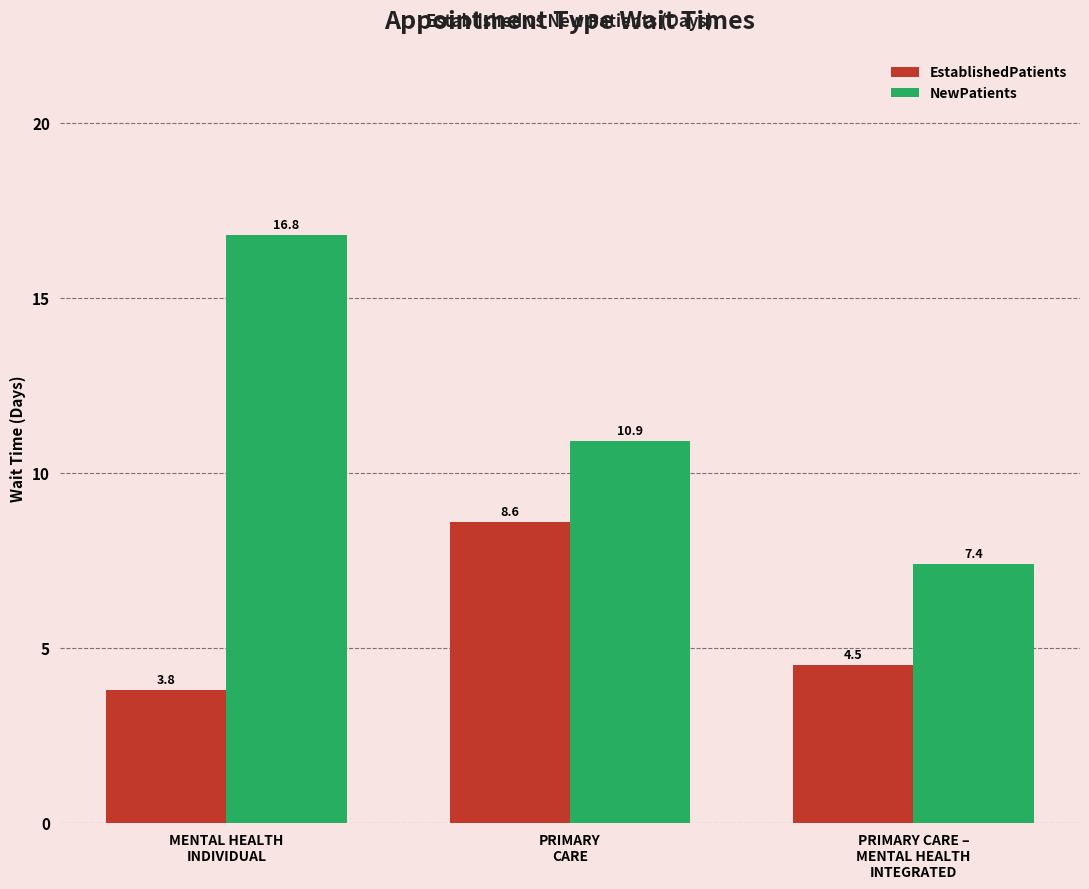

Which category has the highest value across all series?

MENTAL HEALTH
INDIVIDUAL